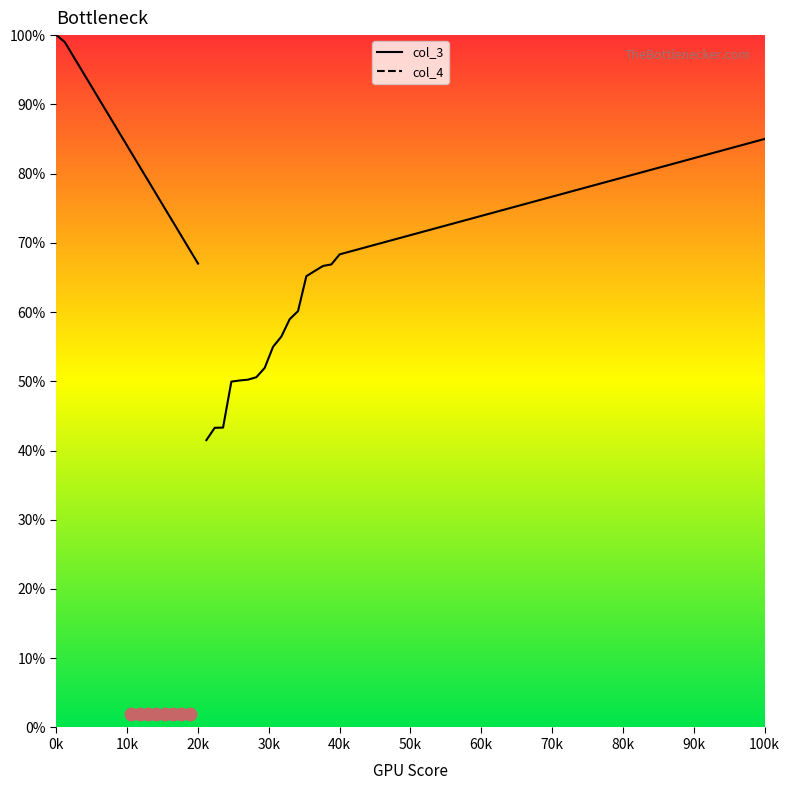

Which series has the largest total across all categories?

col_3